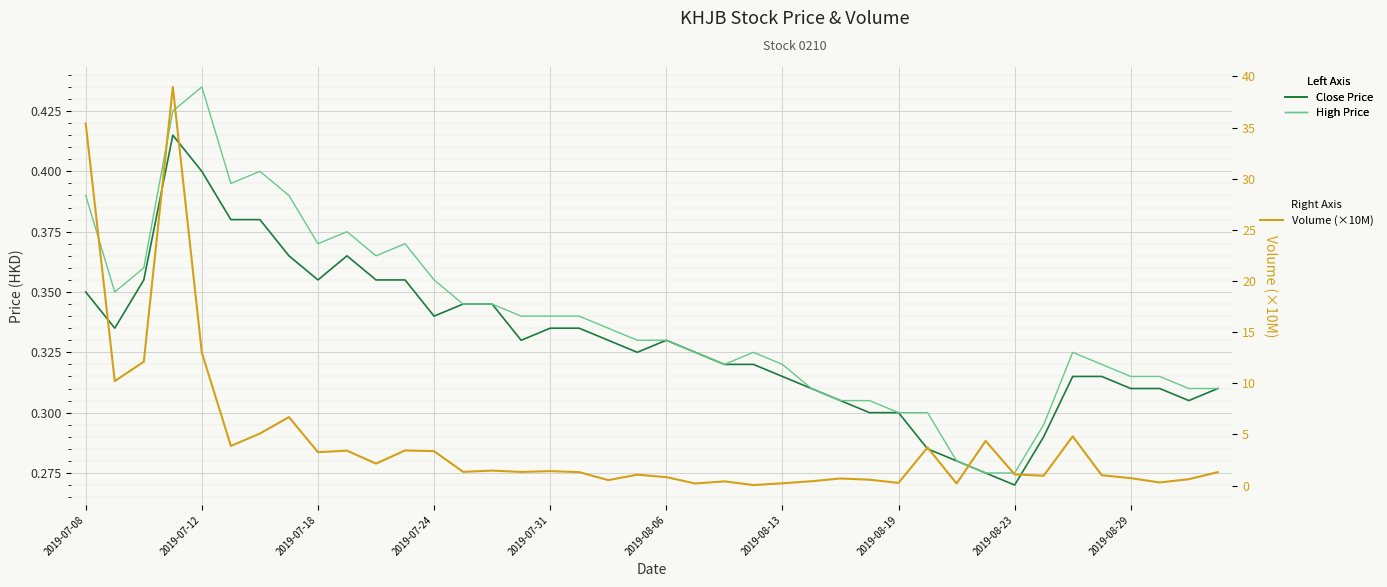

Is this an area chart (filled region under the line)?

No